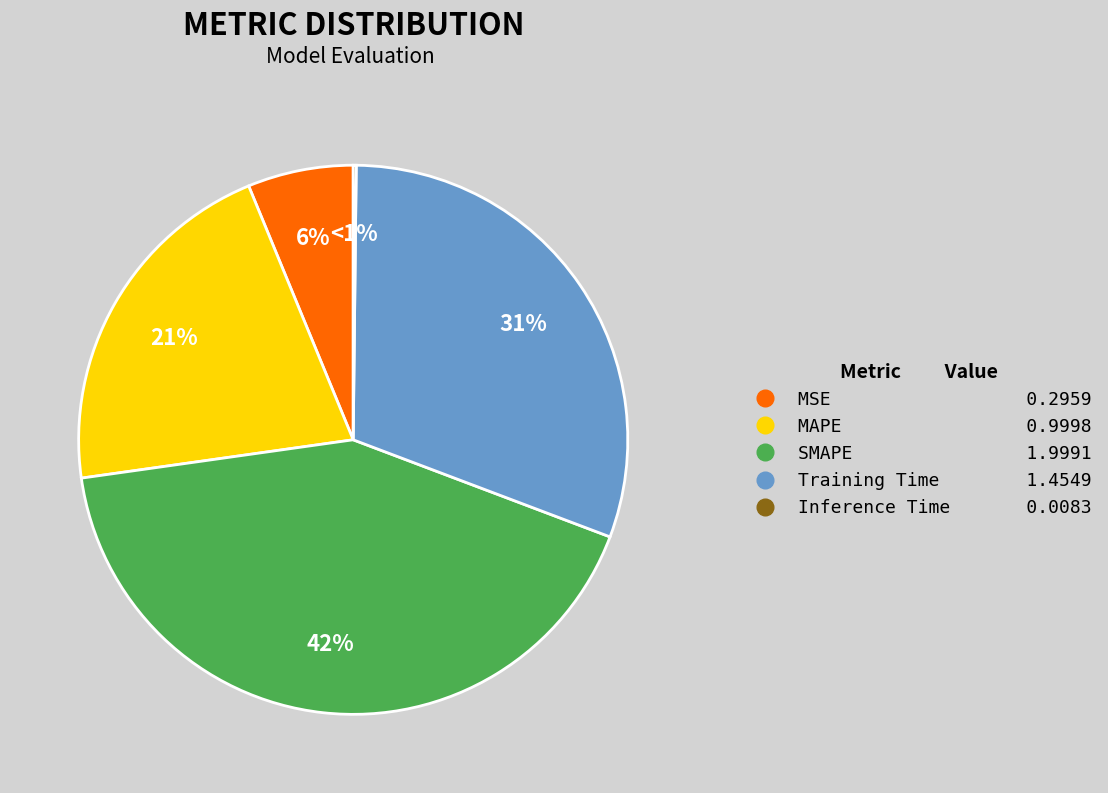

True or false: Inference Time accounts for 0% of the total.

True